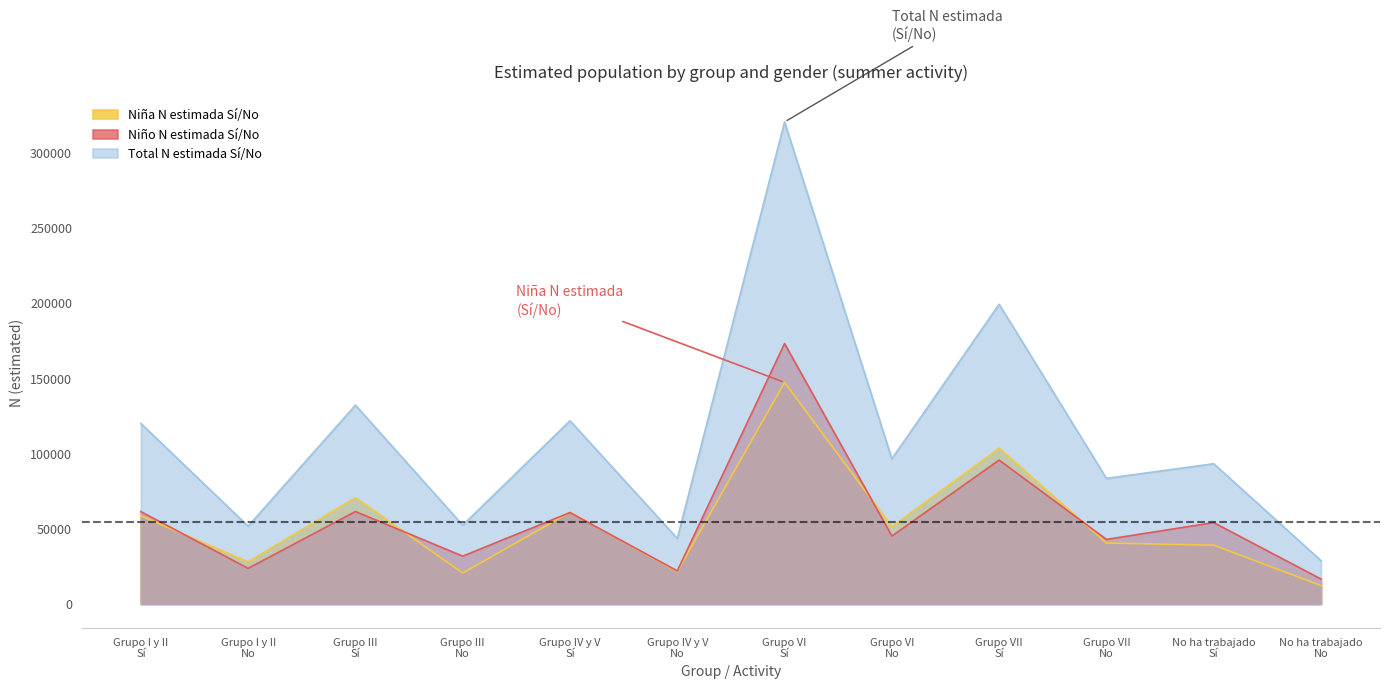

List the labels in order of Total N estimada Sí/No value, largest first.

Grupo VI
Sí, Grupo VII
Sí, Grupo III
Sí, Grupo IV y V
Sí, Grupo I y II
Sí, Grupo VI
No, No ha trabajado
Sí, Grupo VII
No, Grupo III
No, Grupo I y II
No, Grupo IV y V
No, No ha trabajado
No